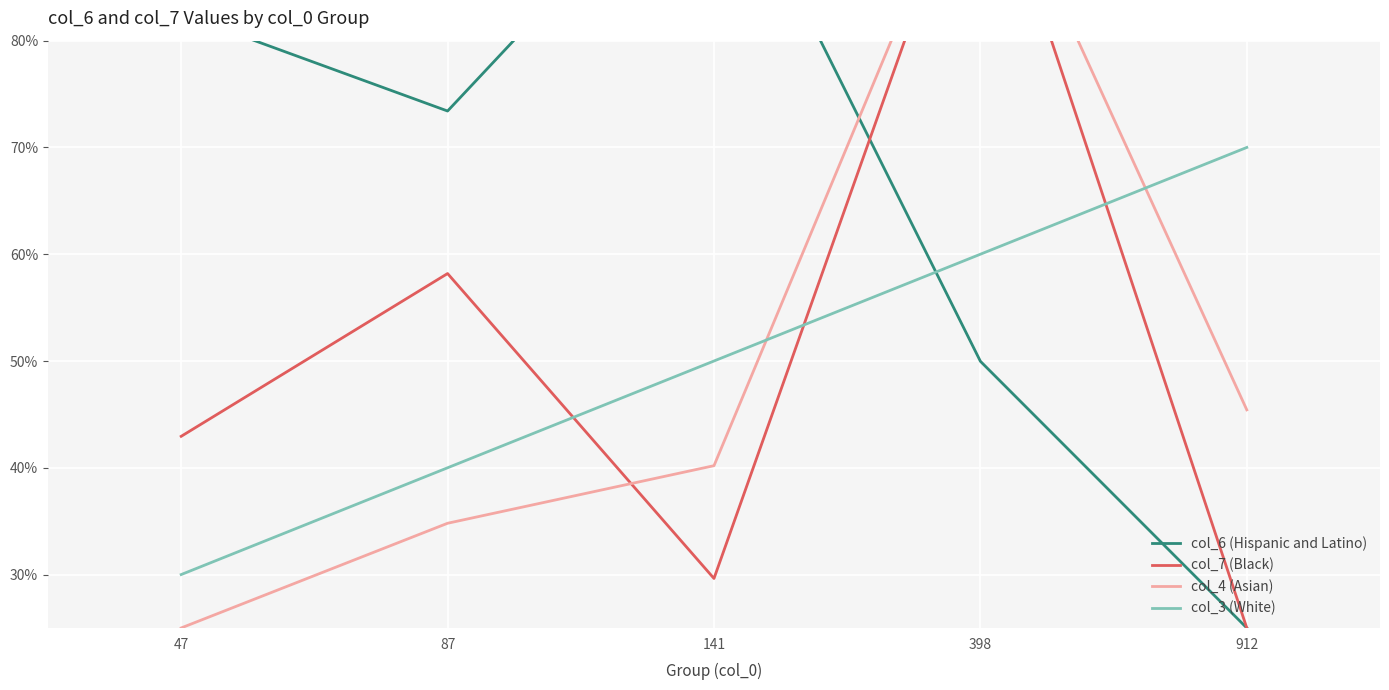

List the series in order of their peak value, lowest first.

col_3 (White), col_6 (Hispanic and Latino), col_7 (Black), col_4 (Asian)